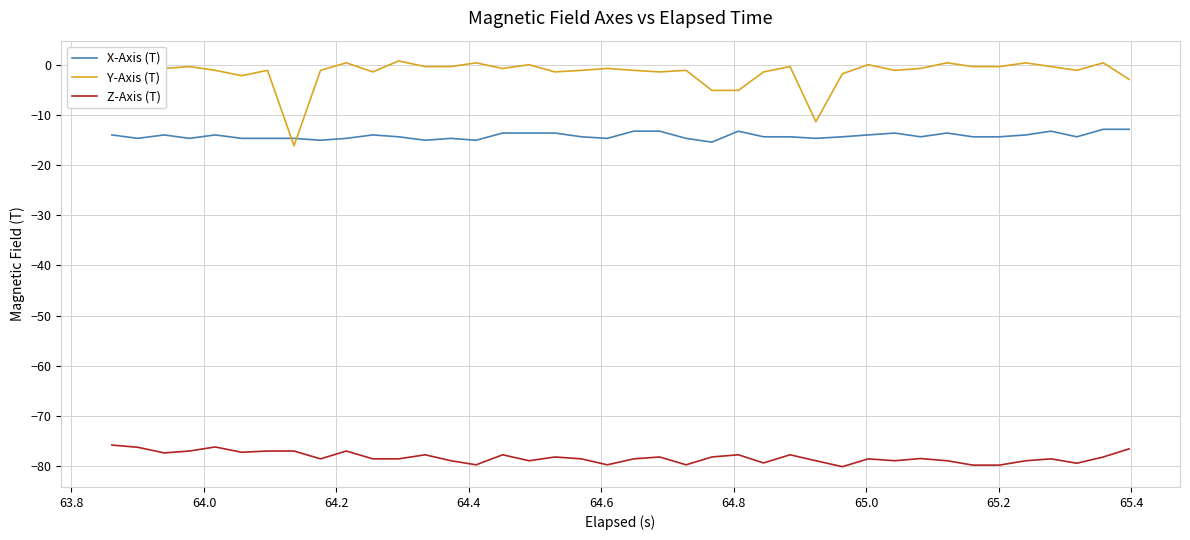

Count the number of data series in this chart.

3